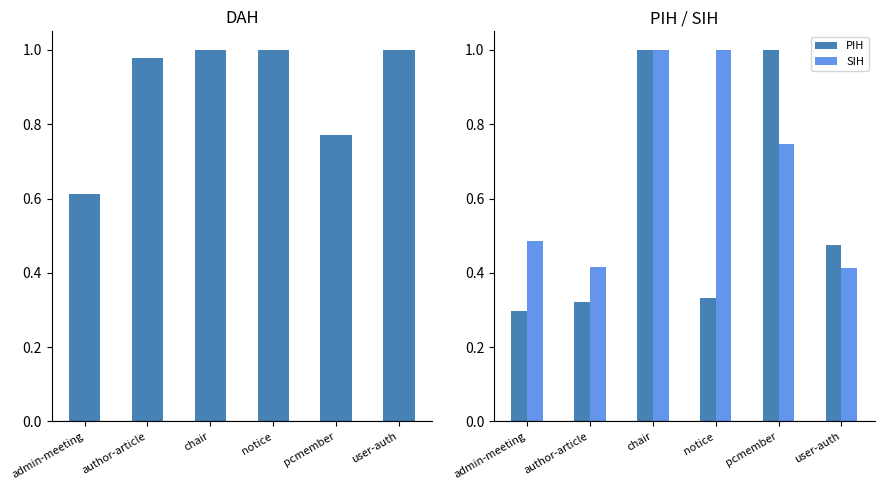

Rank the categories by SIH value from highest to lowest.

chair, notice, pcmember, admin-meeting, author-article, user-auth